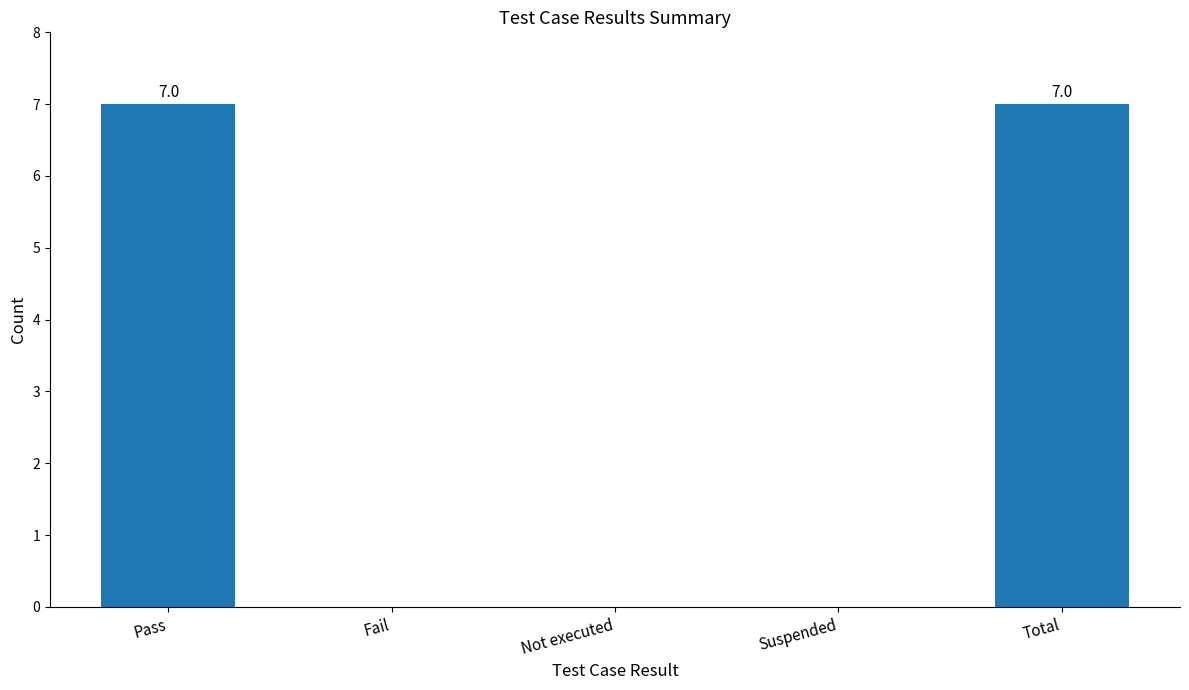

True or false: the data shows 11 at Pass.

False